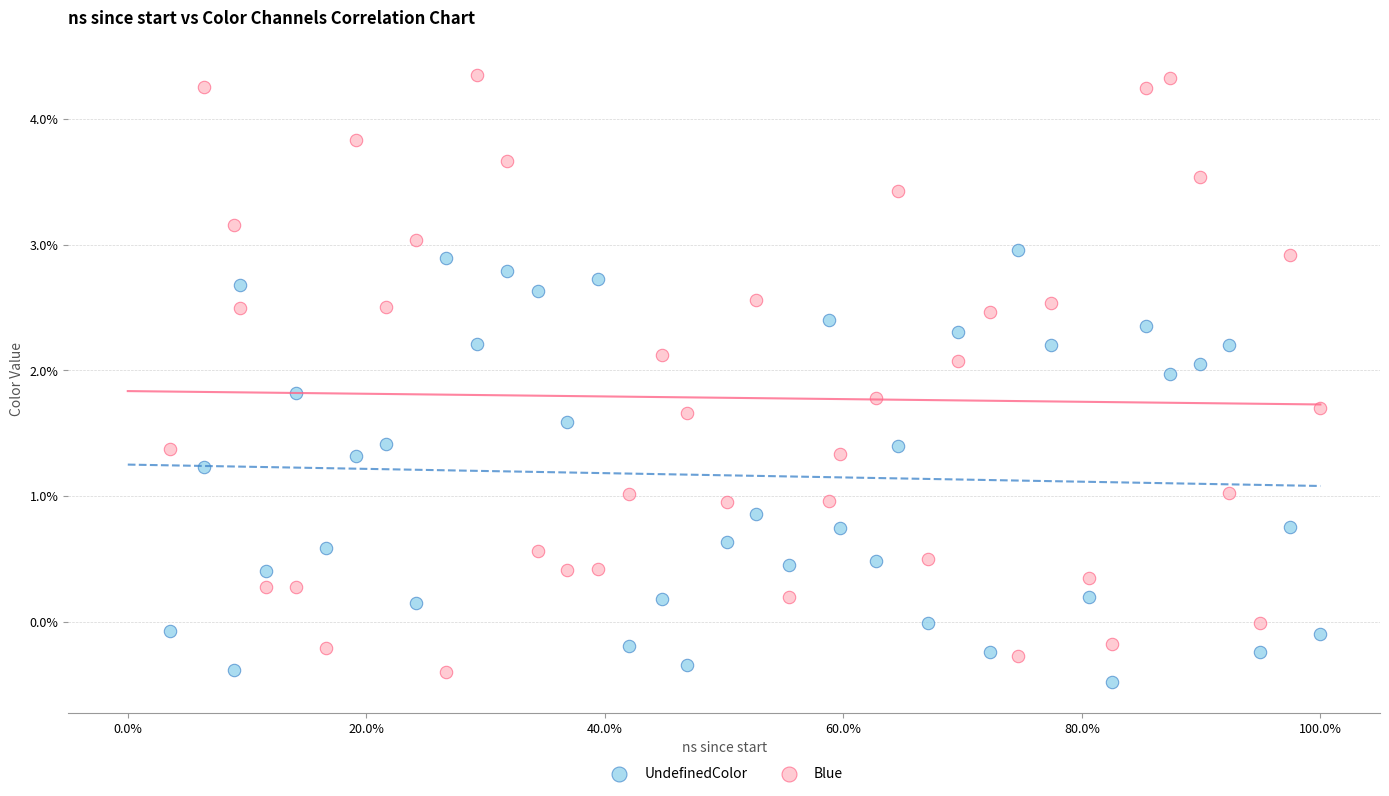

Which series contains the lowest Y value?

UndefinedColor